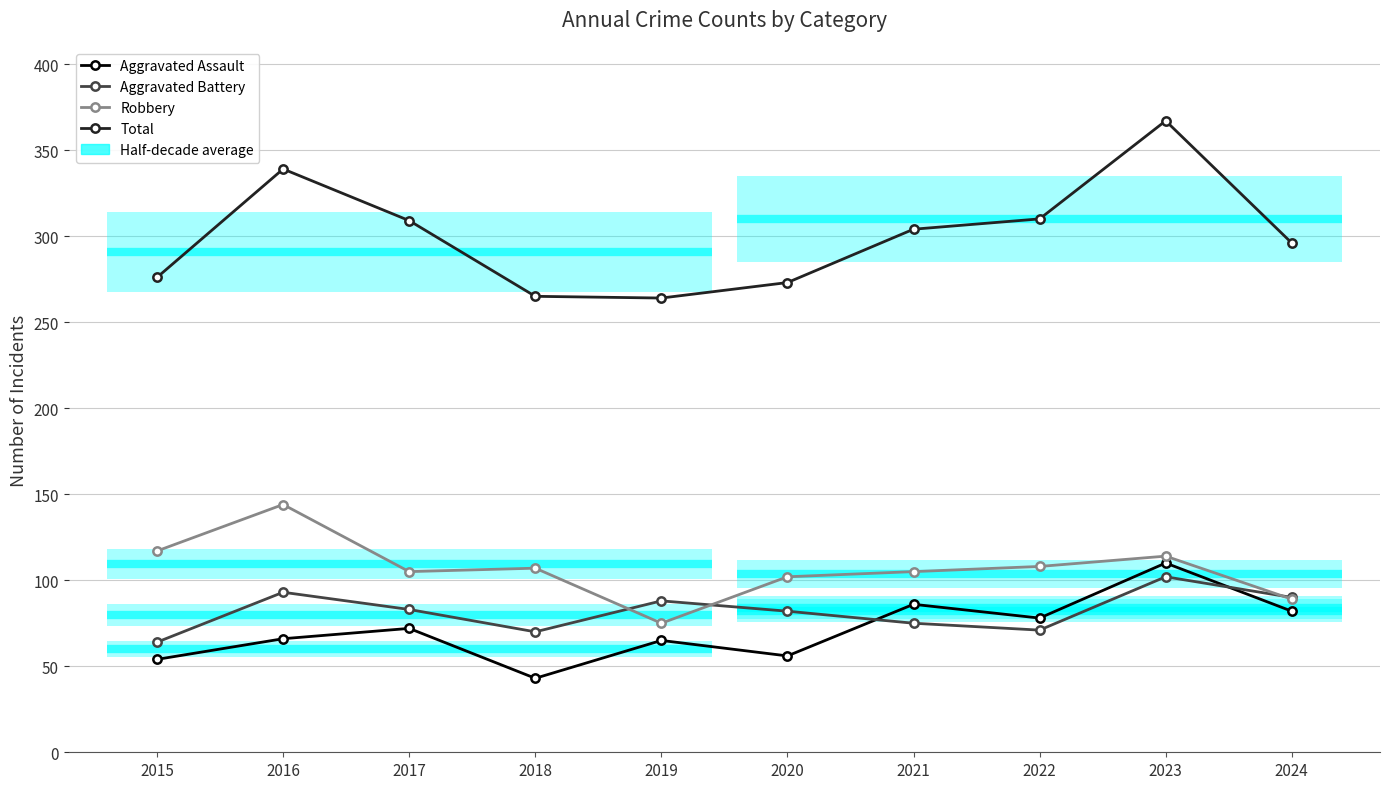

The Aggravated Assault series shows 115 at 2022. True or false?

False